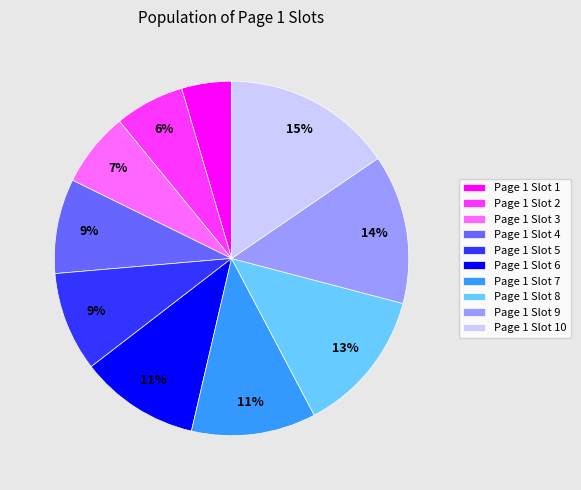

Does any single category account for the majority?

No